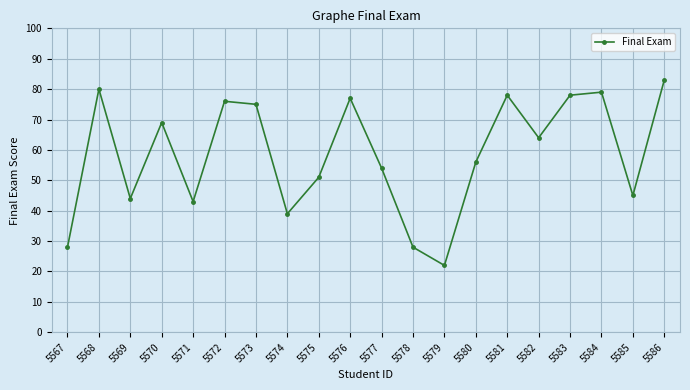

What is the value of the 1st point from the left?

28